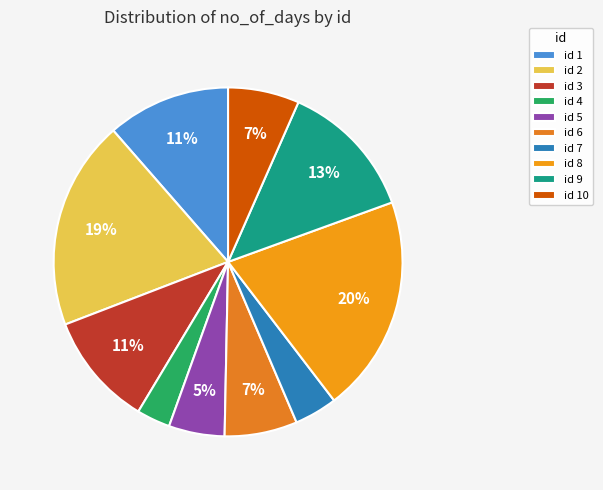

How many slices are in this pie chart?

10